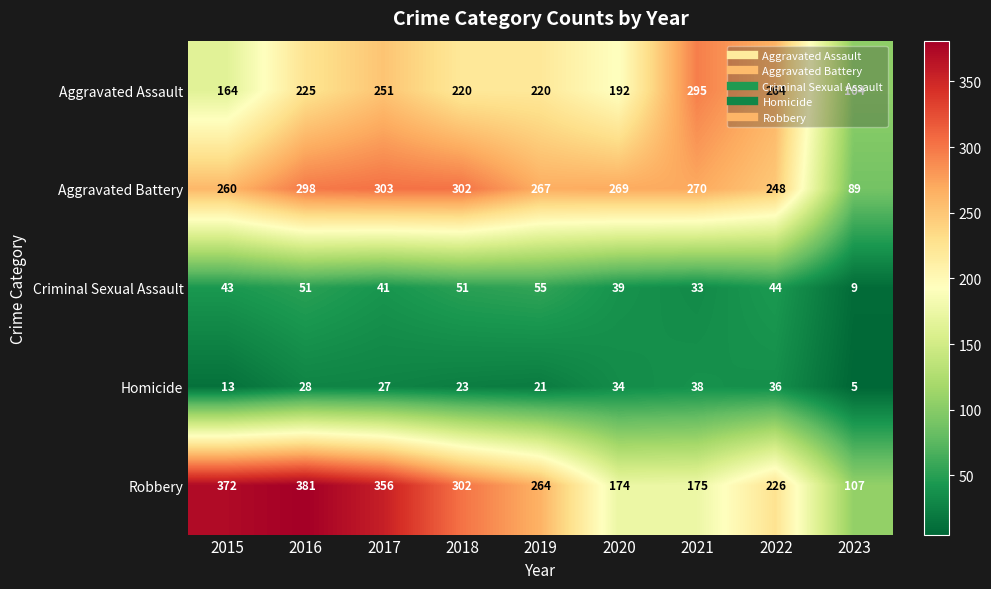

What is the difference between the highest and lowest values at 2023?

102